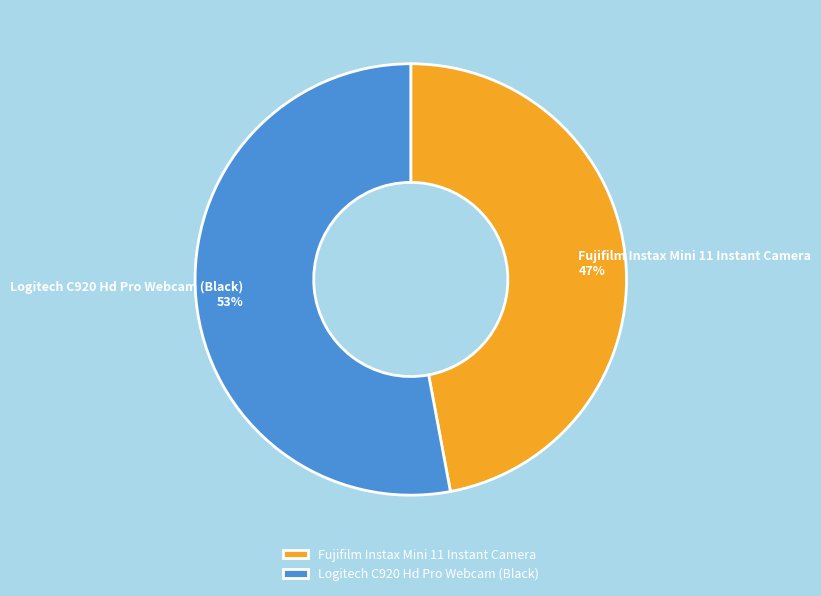

How many slices are in this pie chart?

2